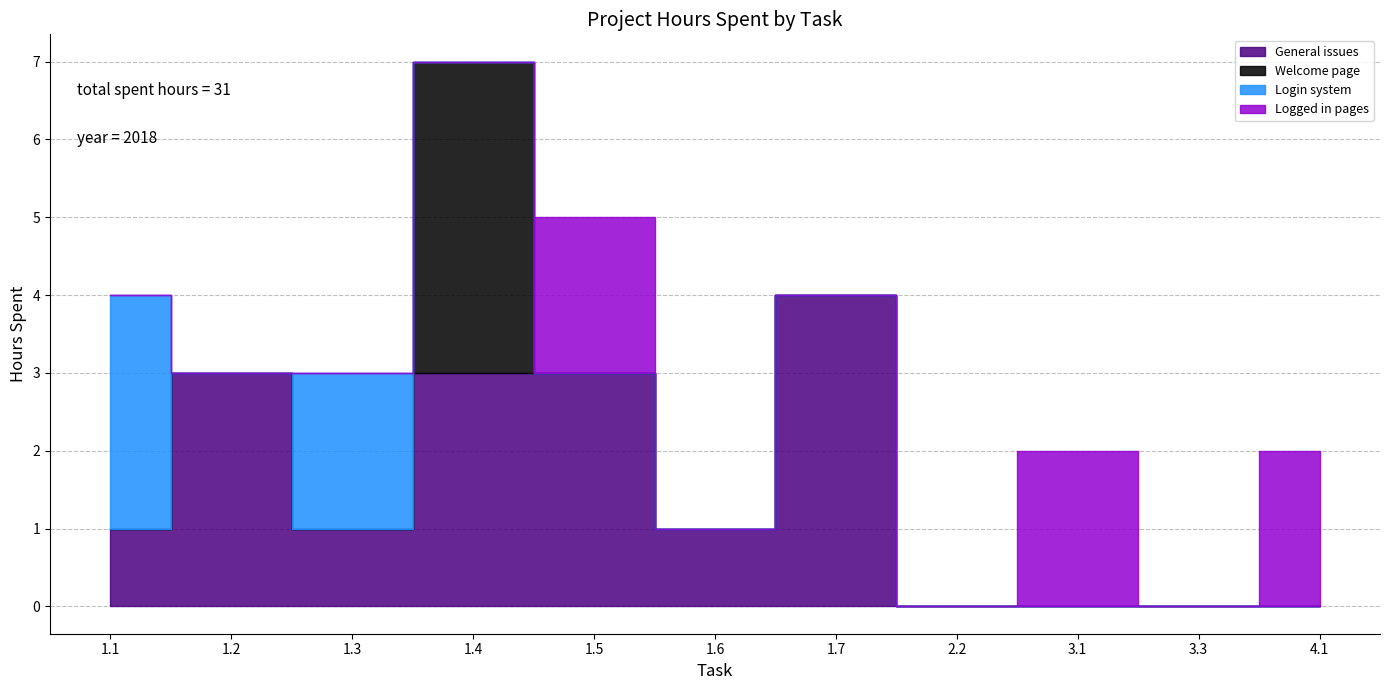

Is this an area chart (filled region under the line)?

No